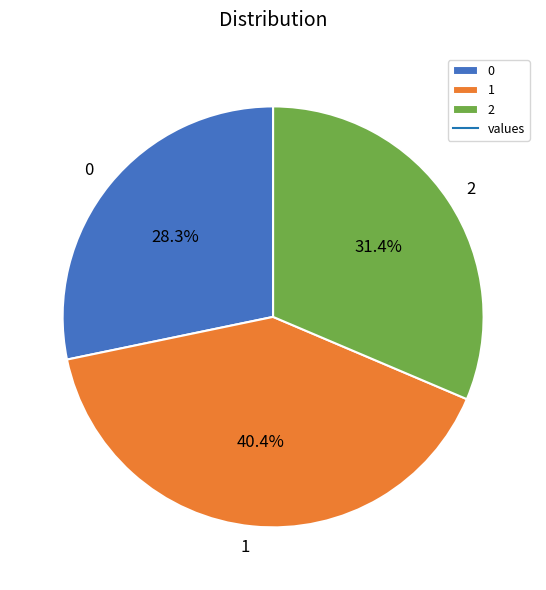

What is the ratio of the value at 0 to the value at 2?

0.9